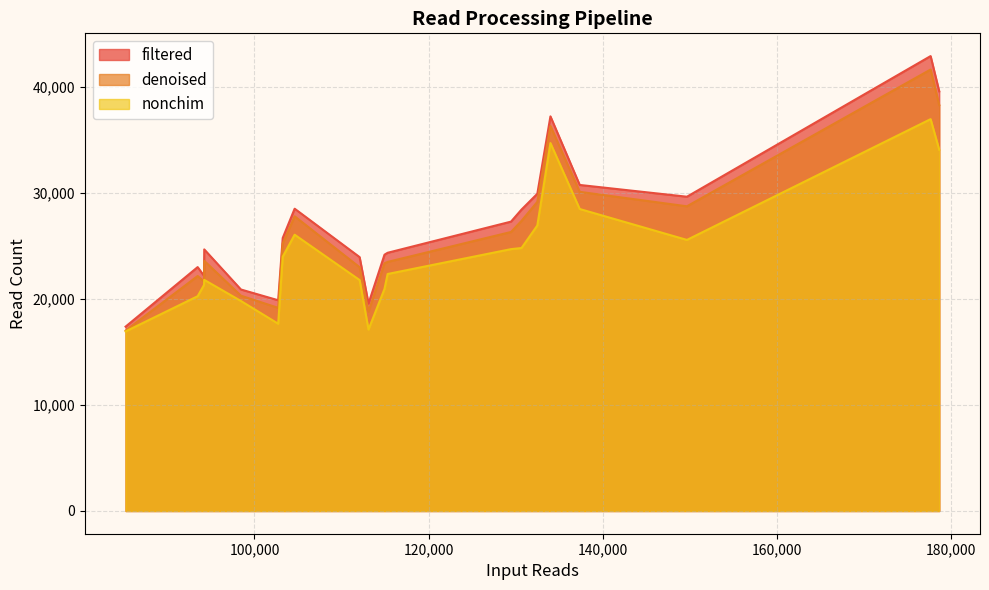

True or false: denoised and nonchim intersect in this chart.

False